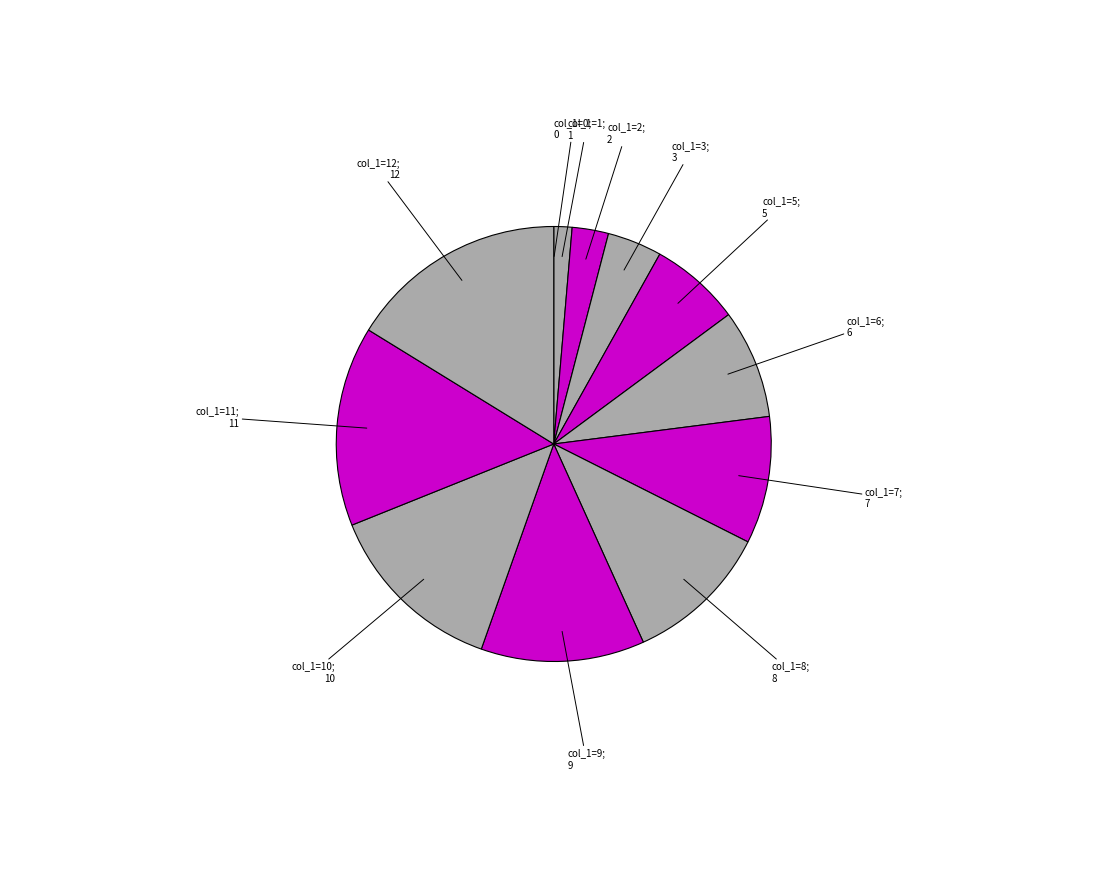

To the nearest percent, what is the average slice percentage?

8%